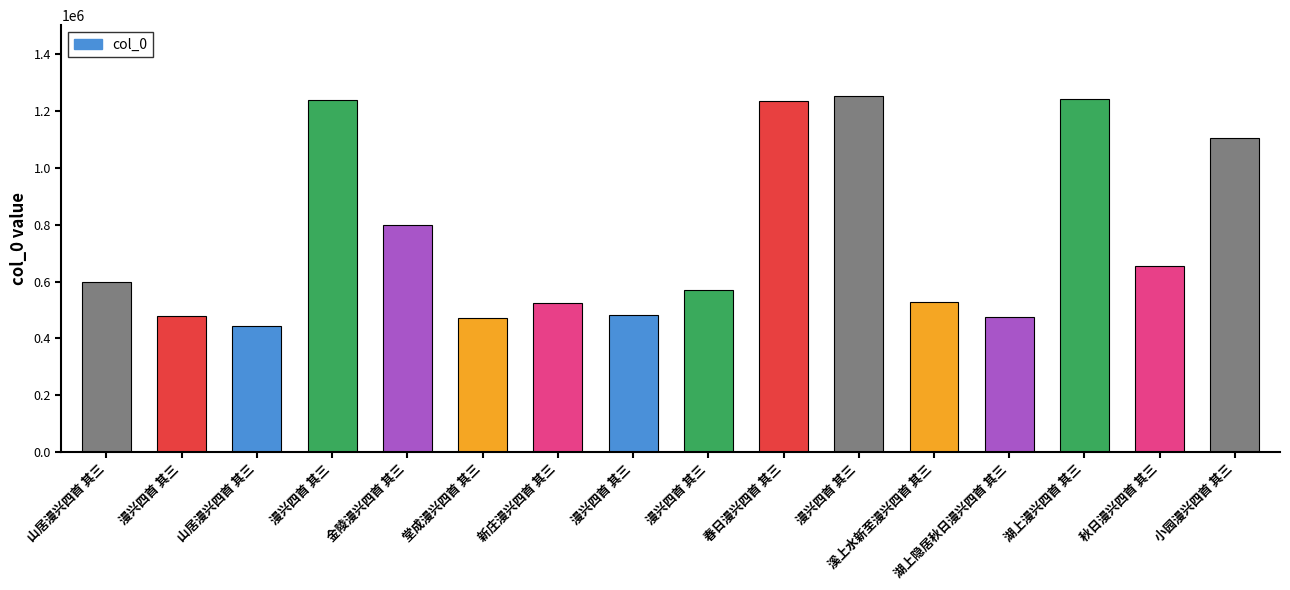

What is the average value?

756012